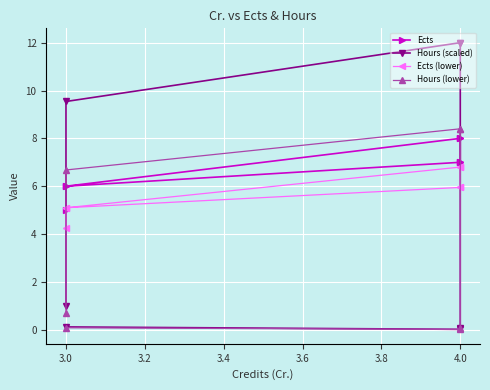

Rank the series at 3.0 from highest to lowest value.

Ects, Ects (lower), Hours (scaled), Hours (lower)